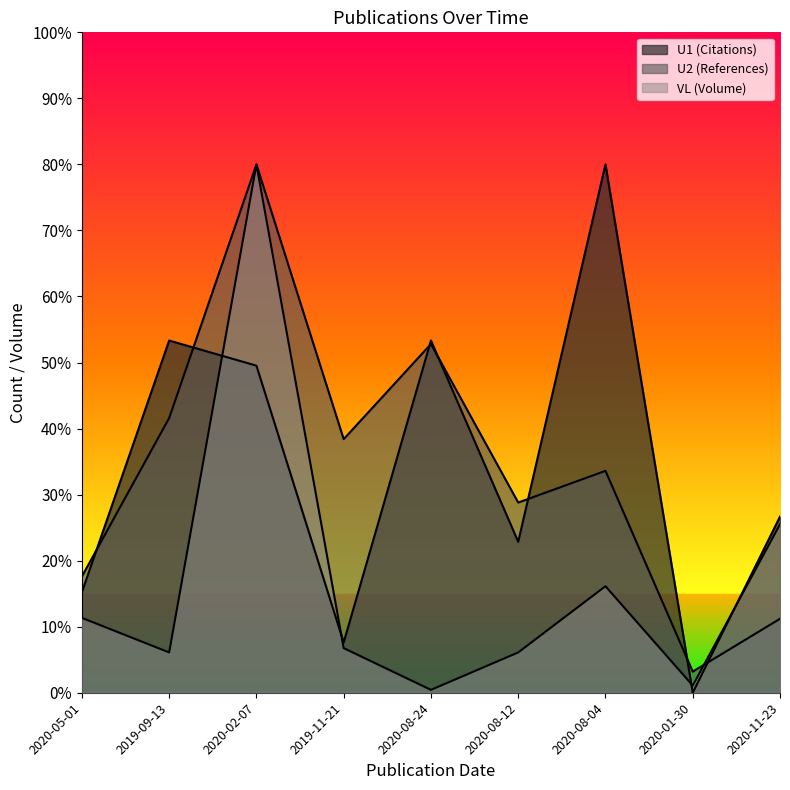

What is the value of the U2 (References) line point at the 9th from the left?

11.2